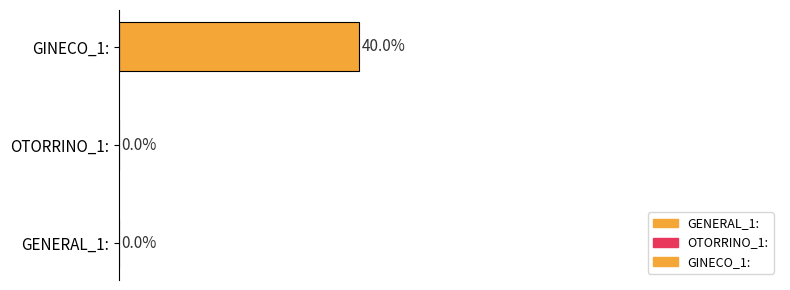

Are the bars horizontal?

Yes